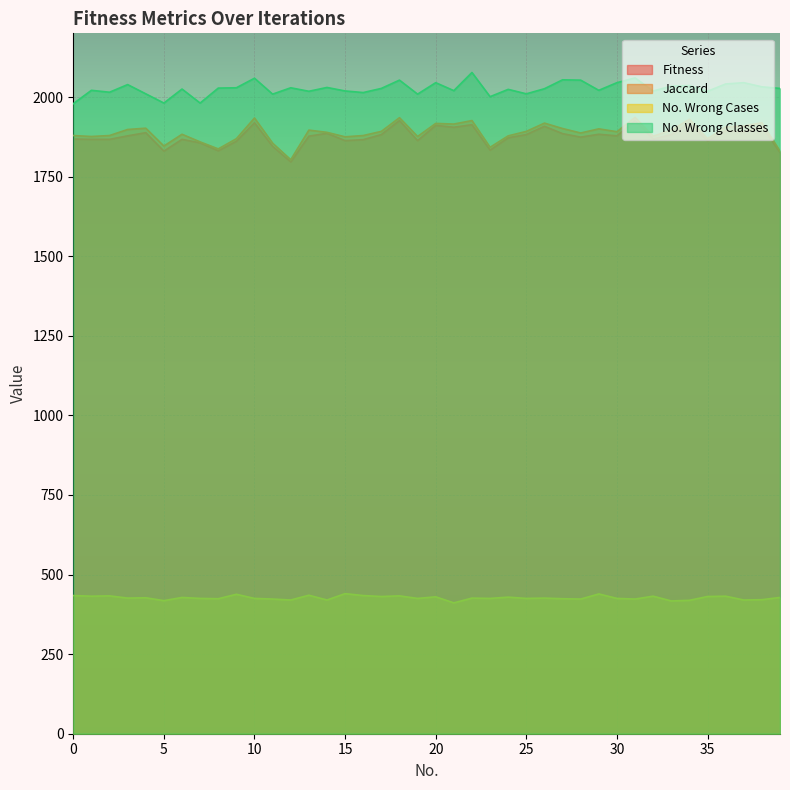

Between 13 and 28, which series saw the biggest shift?

No. Wrong Classes